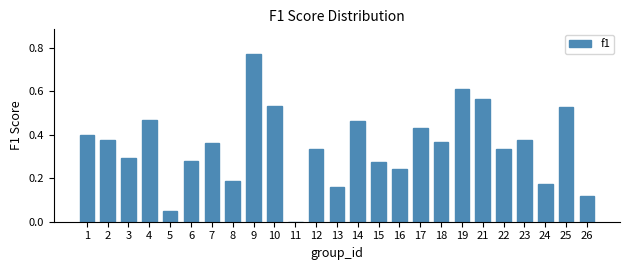

Is it true that the value at 15 is 0.3?

True